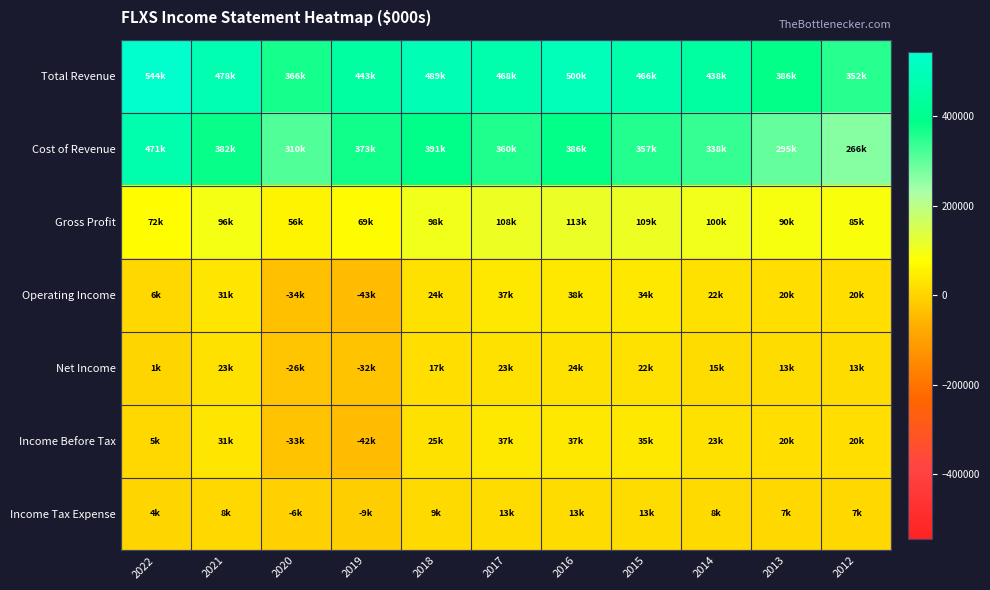

At which category is the sum across all series the highest?

2016